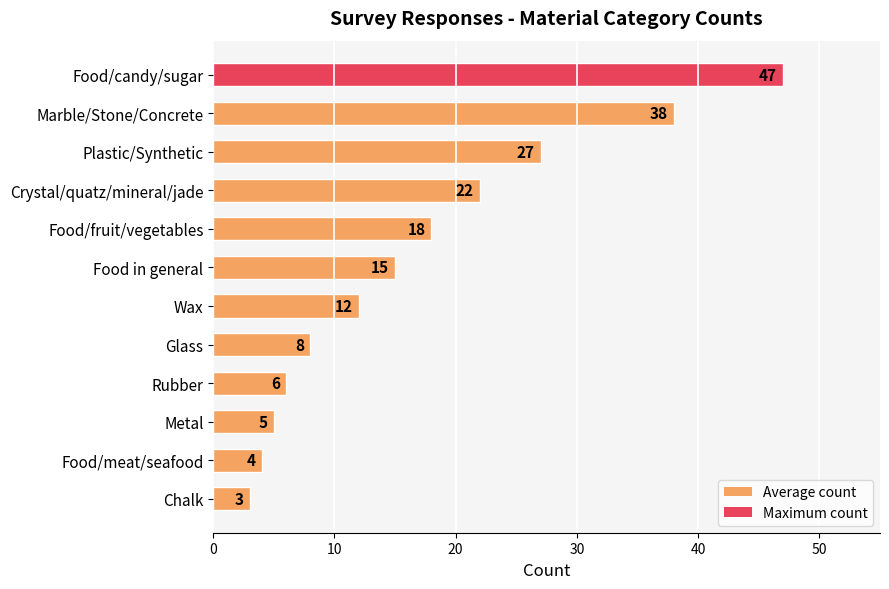

List the labels in order of value, smallest first.

Chalk, Food/meat/seafood, Metal, Rubber, Glass, Wax, Food in general, Food/fruit/vegetables, Crystal/quatz/mineral/jade, Plastic/Synthetic, Marble/Stone/Concrete, Food/candy/sugar